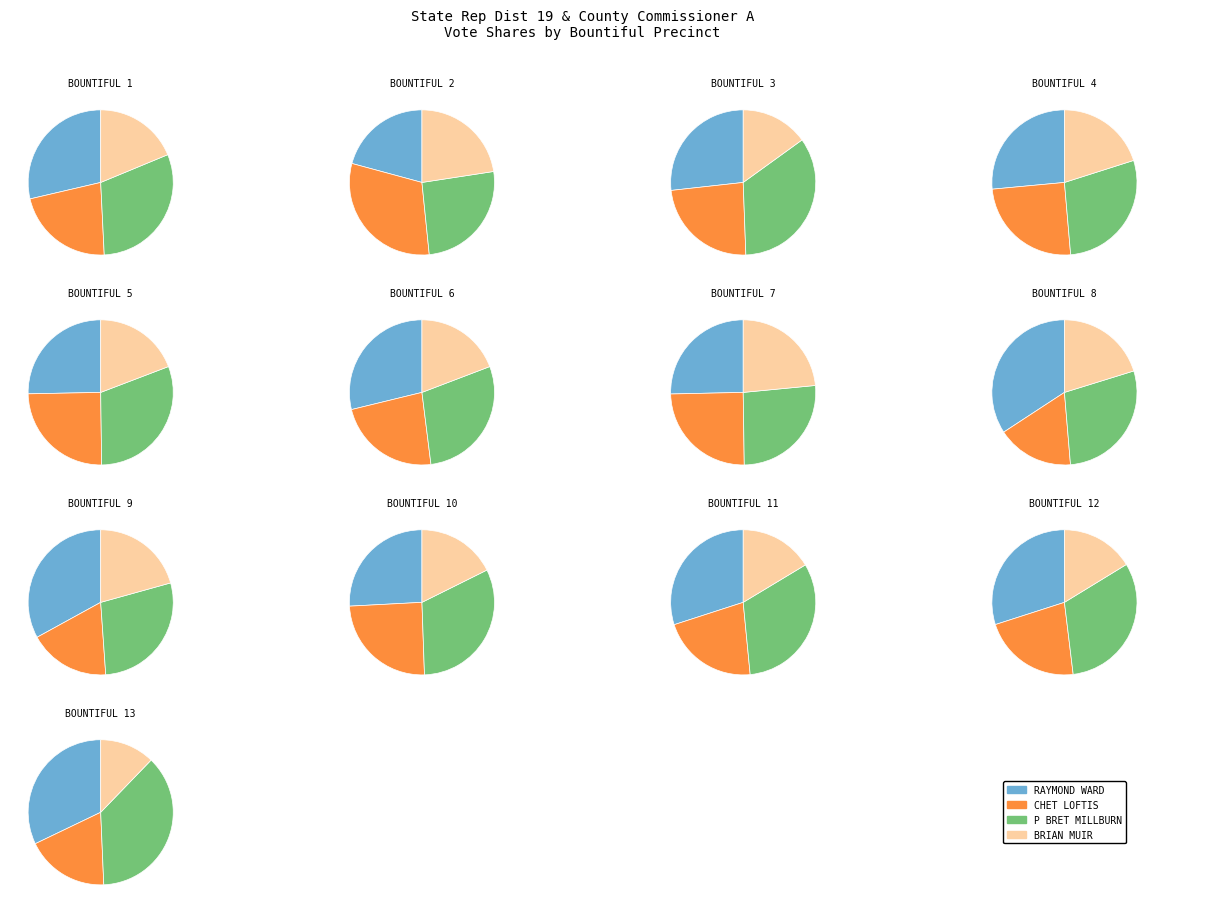

Between 12 and 6, which is larger?

12